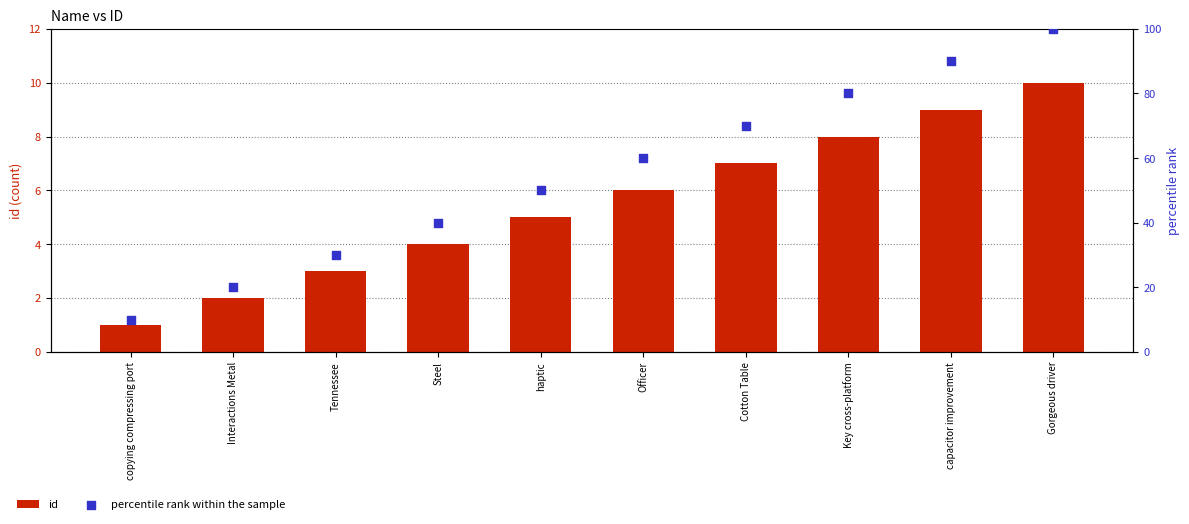

Which series has the widest spread of Y values?

percentile rank within the sample